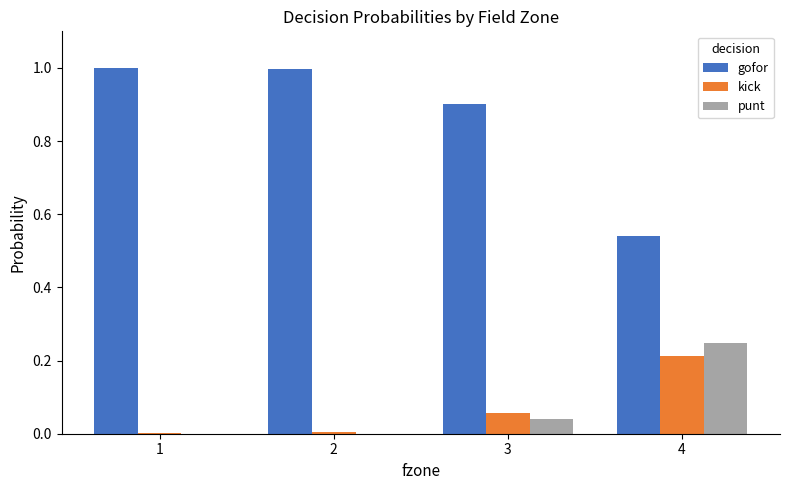

What is the sum of all gofor values?

3.4